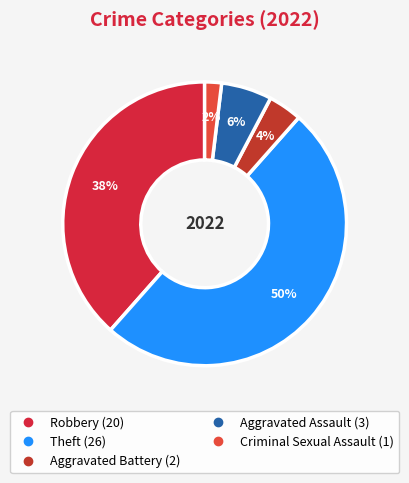

How many slices are in this pie chart?

5